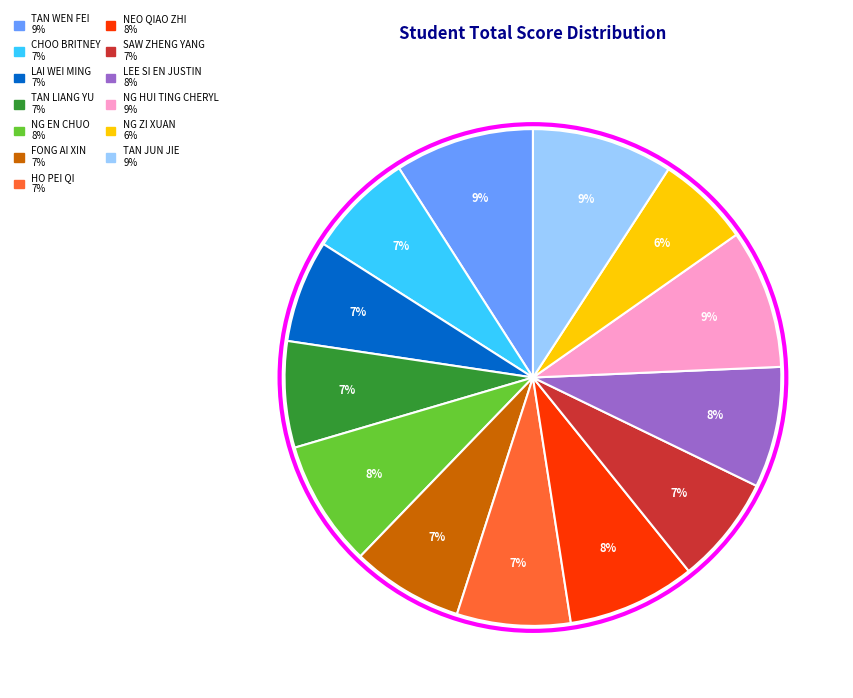

How many segments does this pie chart have?

13